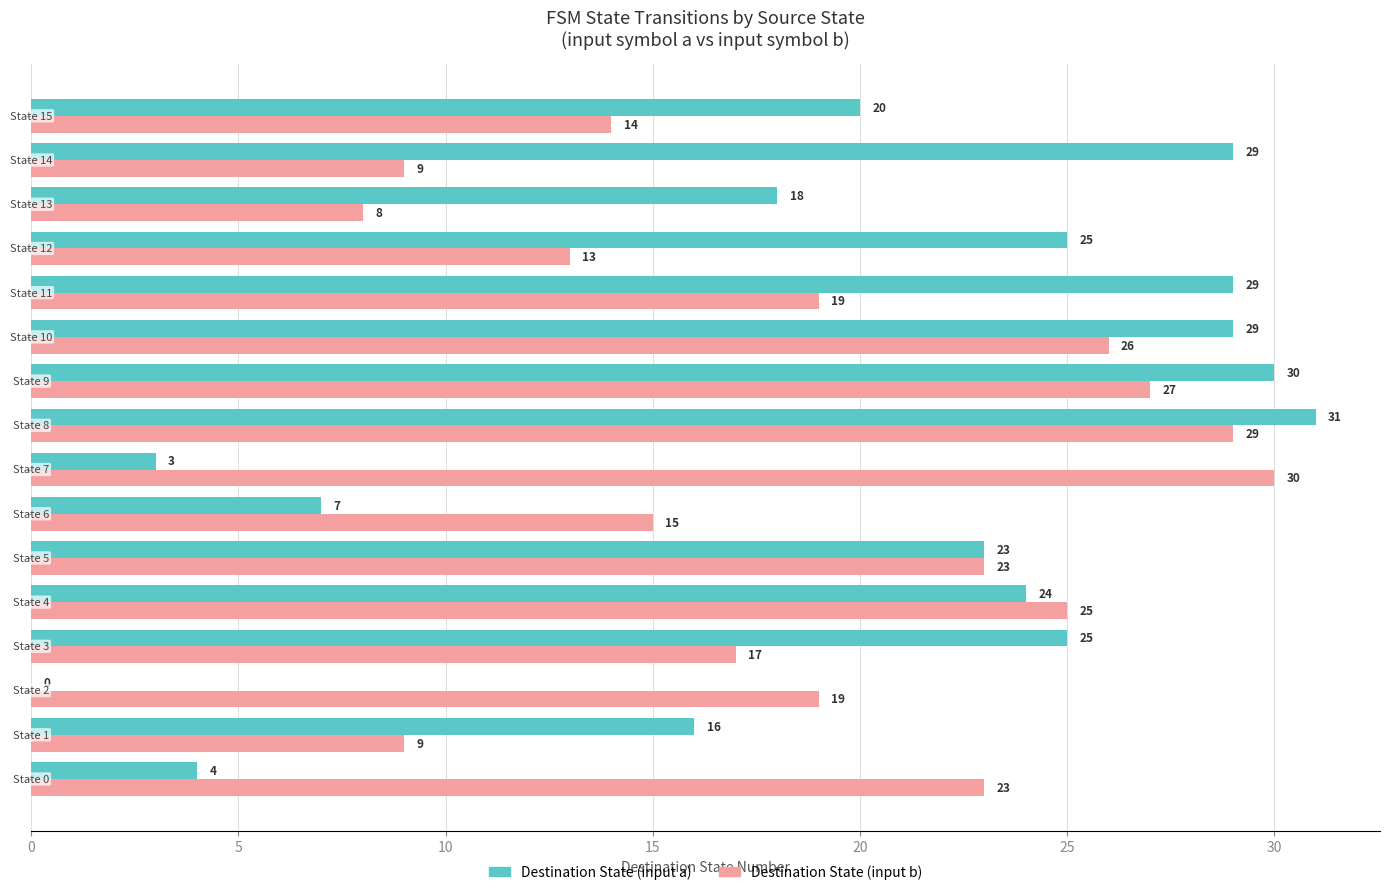

What is the greatest value displayed?

31